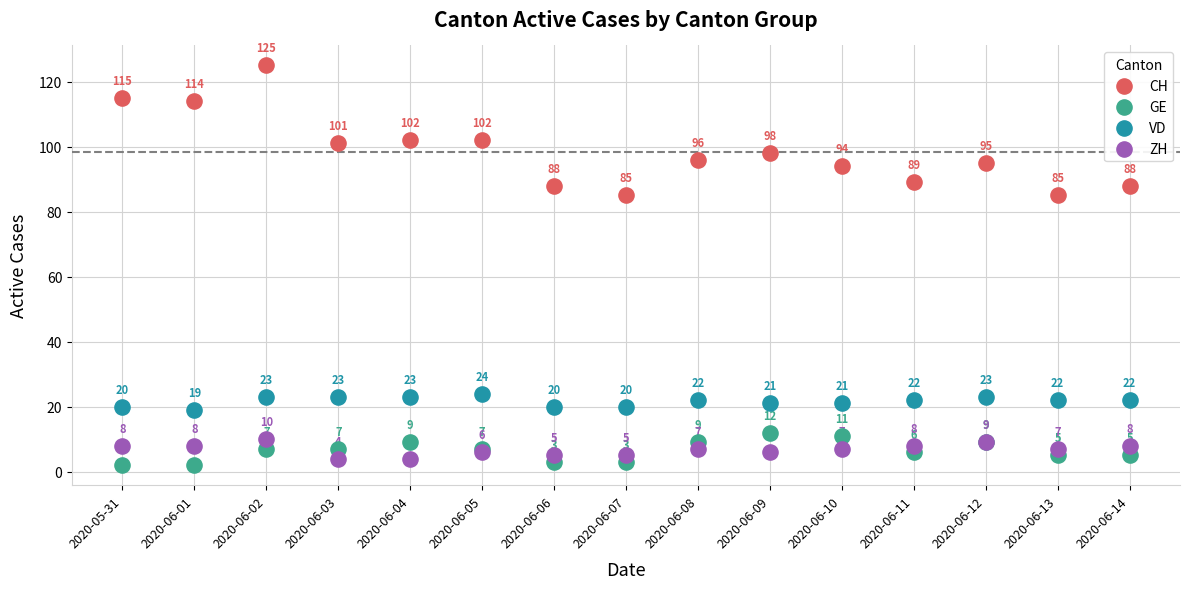

Which series contains the highest Y value?

CH